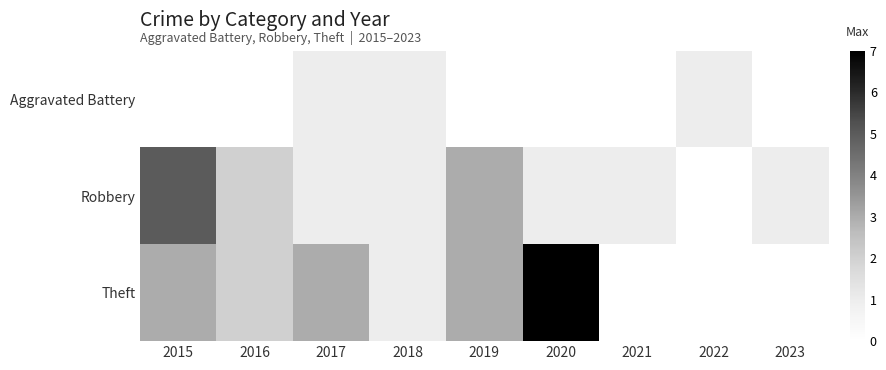

Is the value of row_0 at 2015 greater than the value of row_1 at 2022?

No